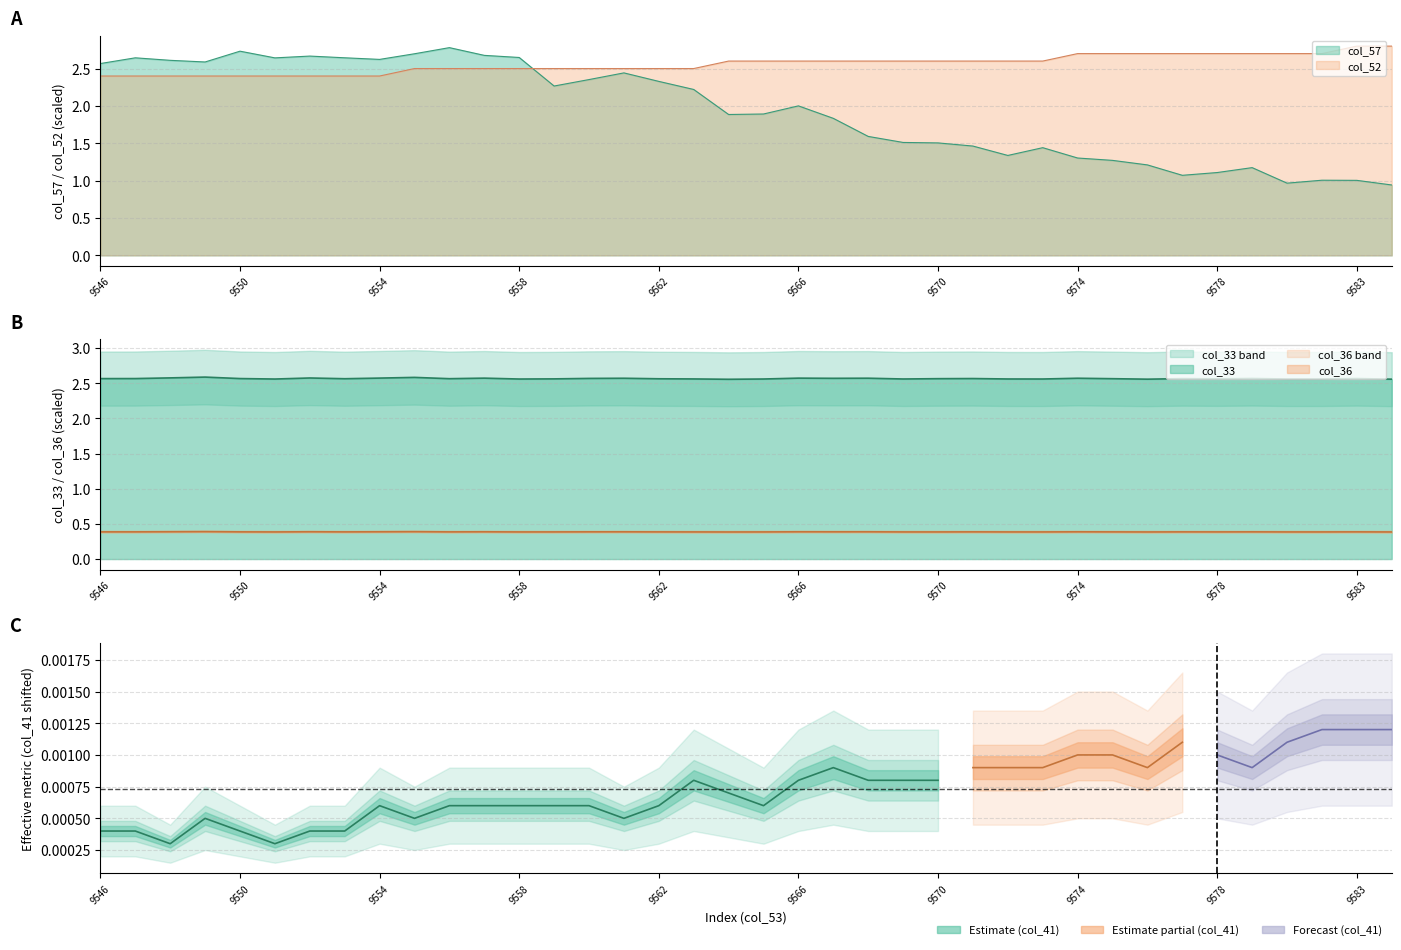

What is the maximum value shown in the chart?

2.8